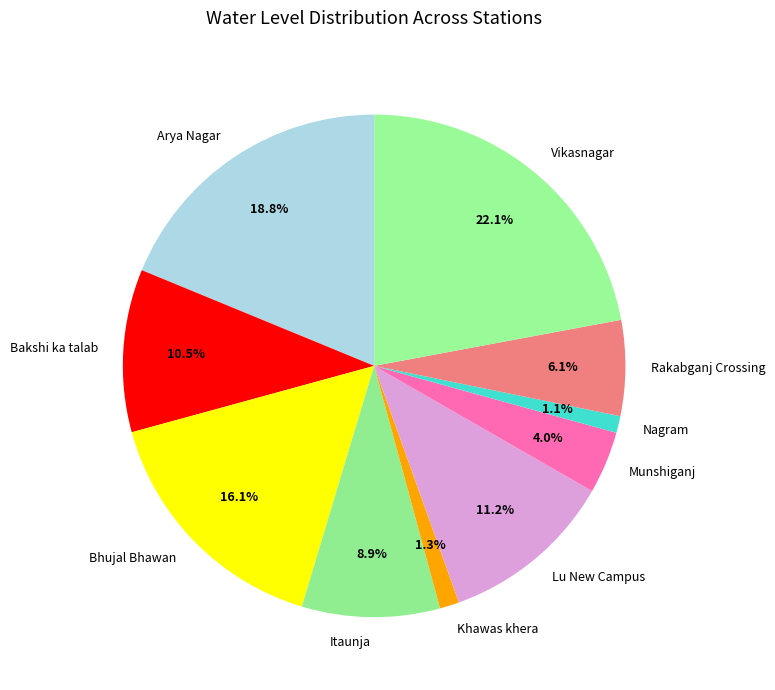

True or false: Lu New Campus accounts for 11% of the total.

True